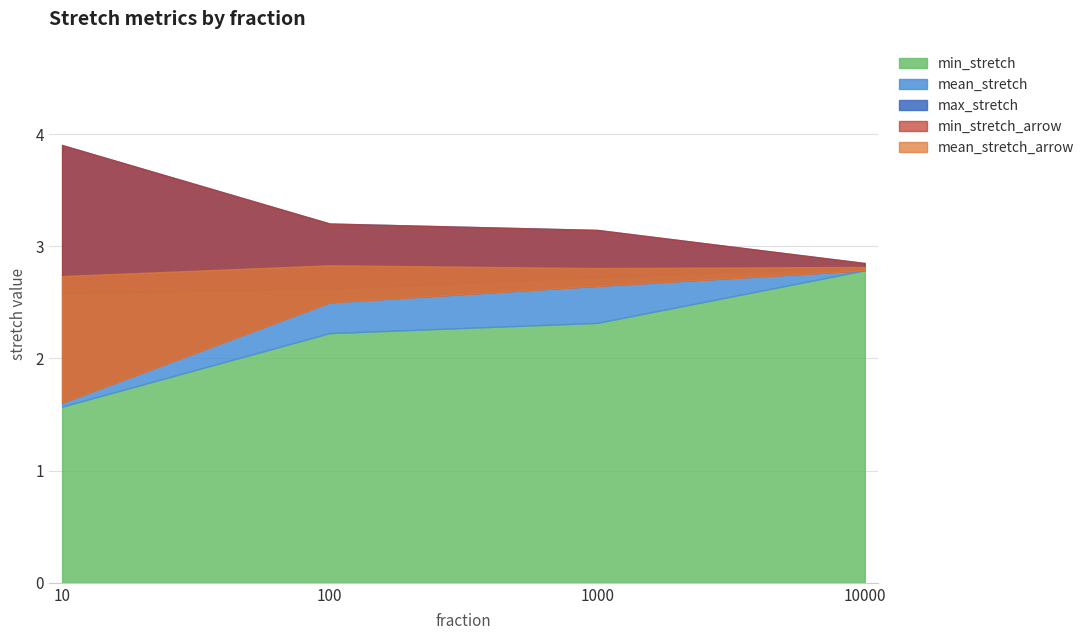

What is the difference between the highest and lowest values at 10000?

0.1